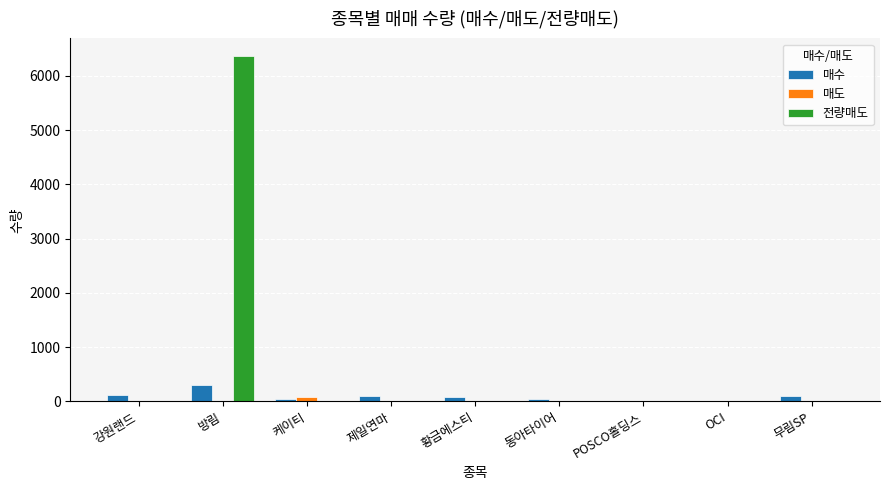

The value of 매도 at 동아타이어 is 0. True or false?

True